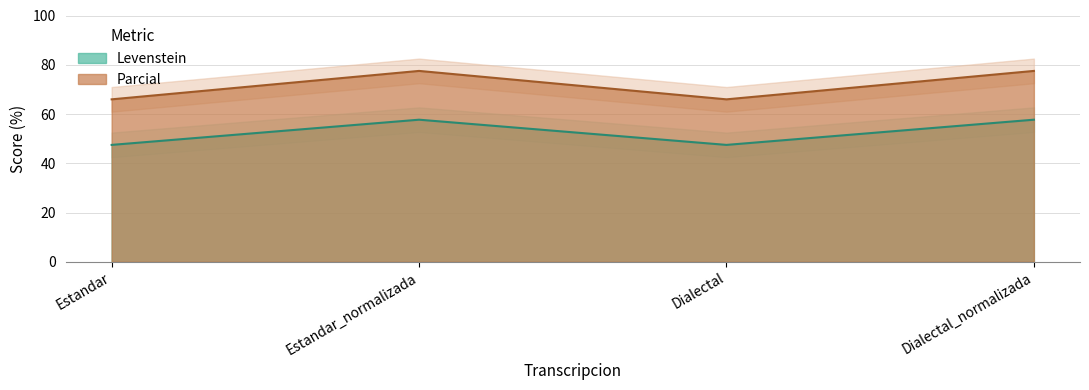

Rank the series by their maximum value, from highest to lowest.

Parcial, Levenstein